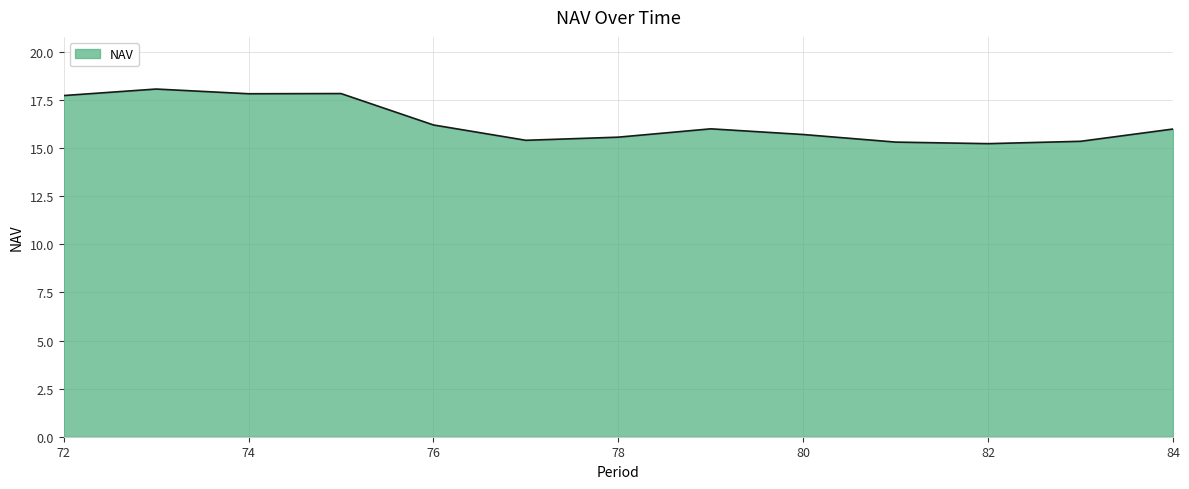

What is the greatest value displayed?

18.1